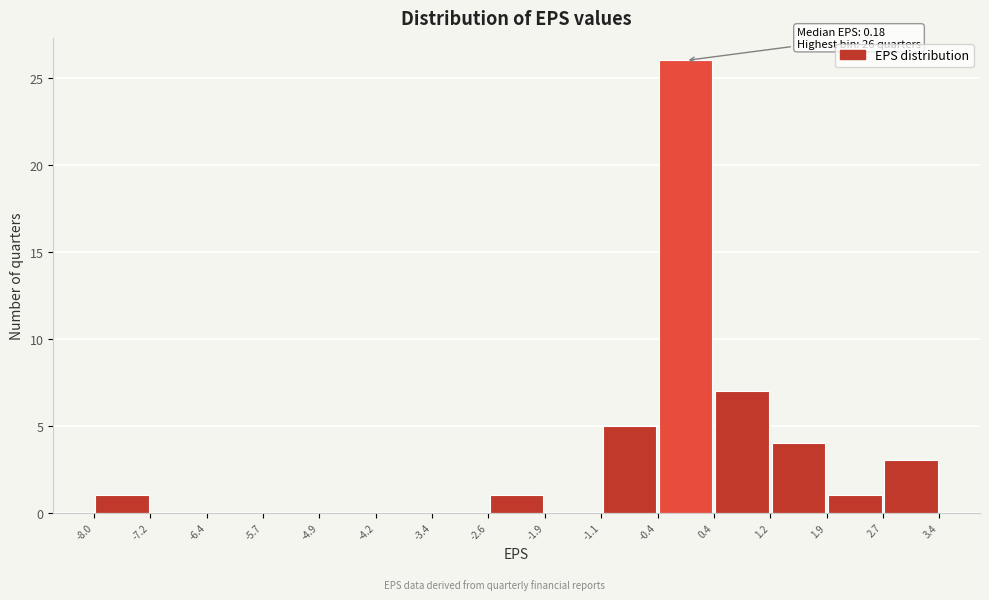

Over which range of the x-axis is the bar tallest?

-0.4 to 0.4